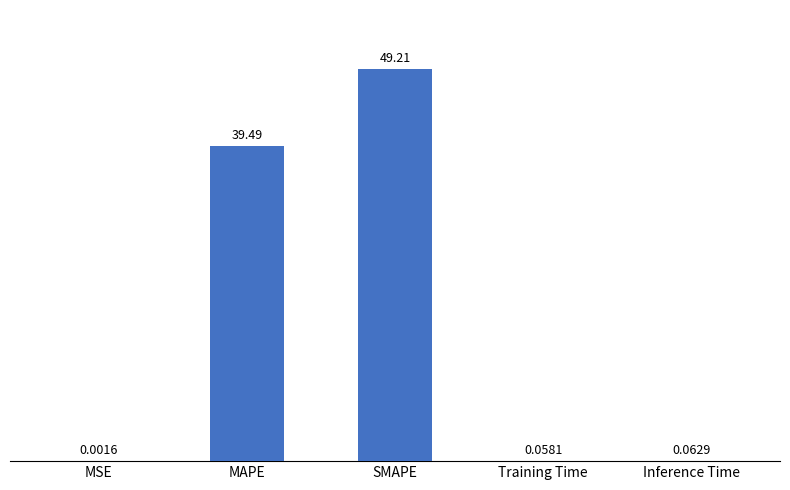

Which category has the highest value across all series?

SMAPE